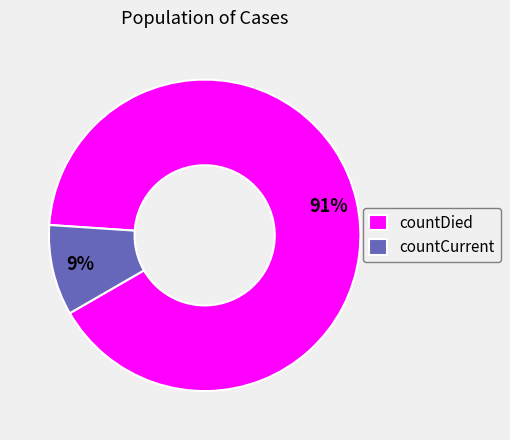

Between countCurrent and countDied, which is larger?

countDied